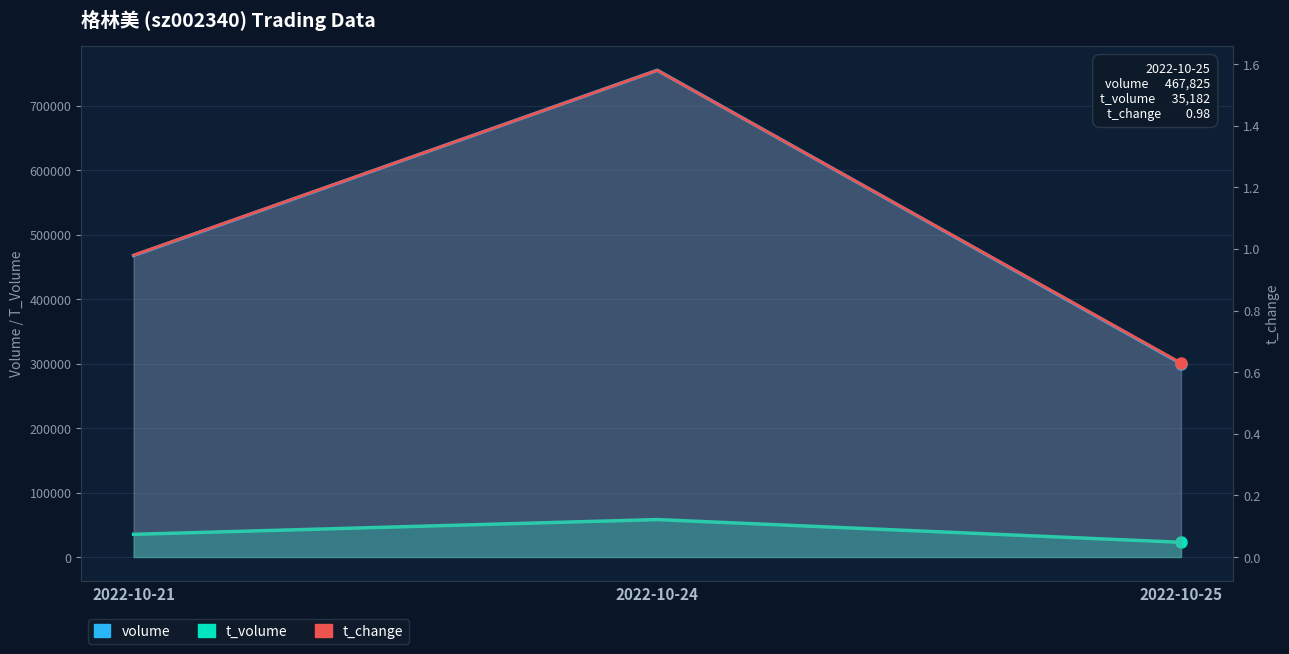

The t_volume series shows 15952.0 at 2022-10-24. True or false?

False